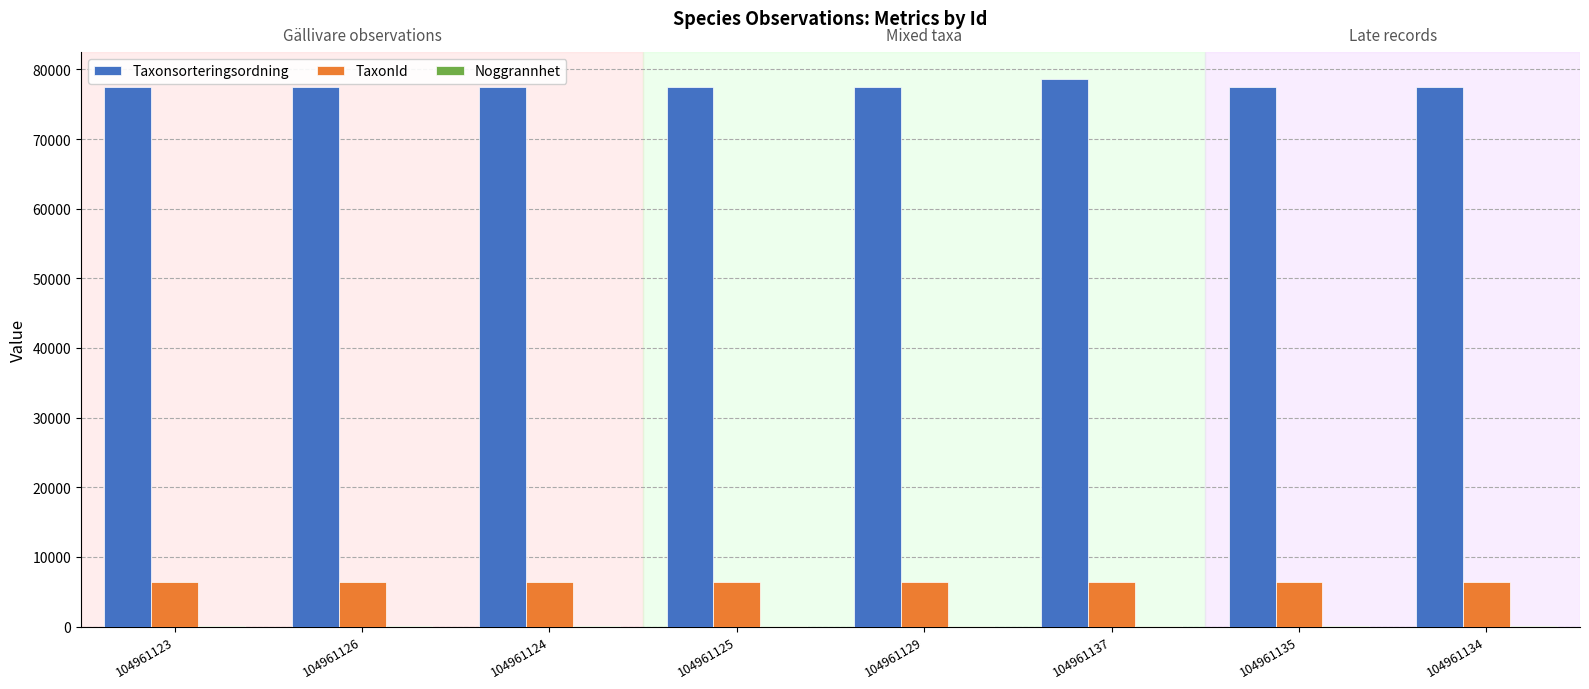

Is the value of Taxonsorteringsordning at 104961125 greater than the value of TaxonId at 104961134?

Yes